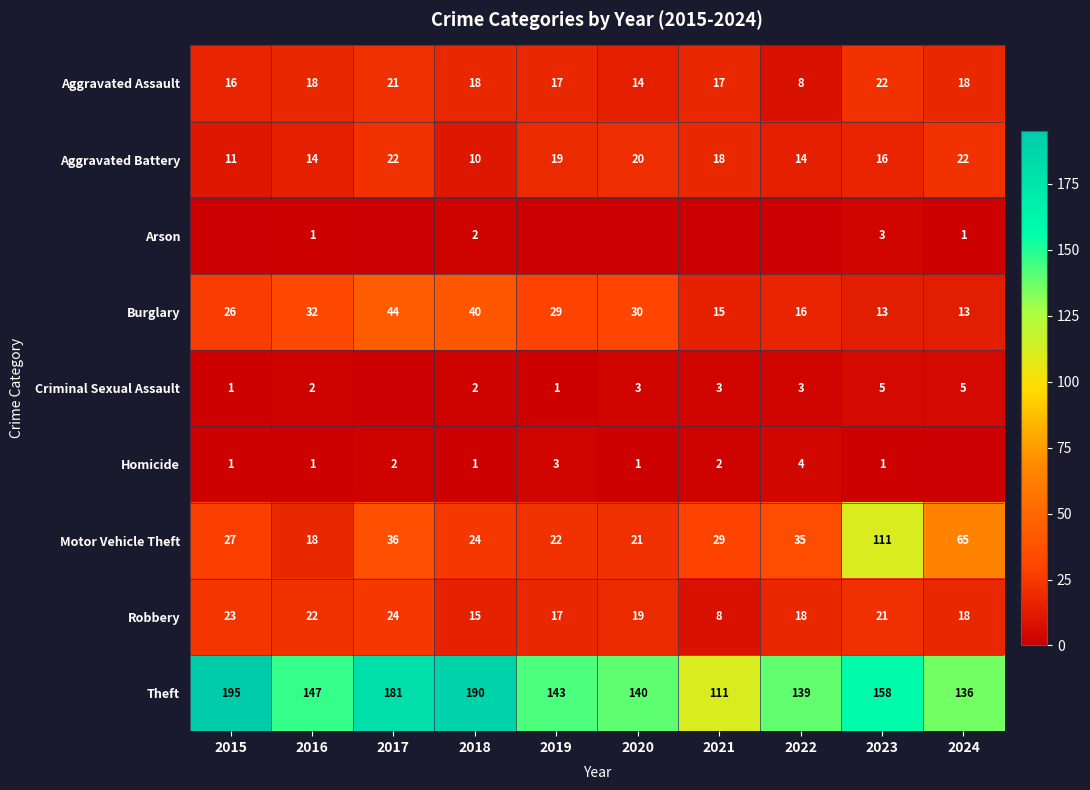

What is the maximum value for Aggravated Assault?

22